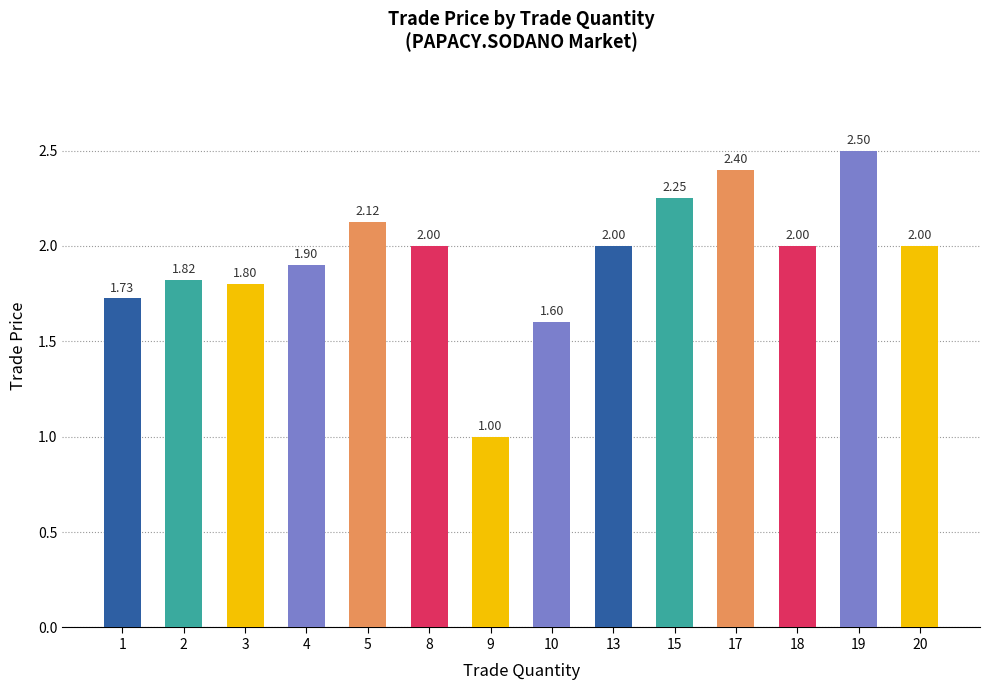

What is the minimum value shown in the chart?

1.0